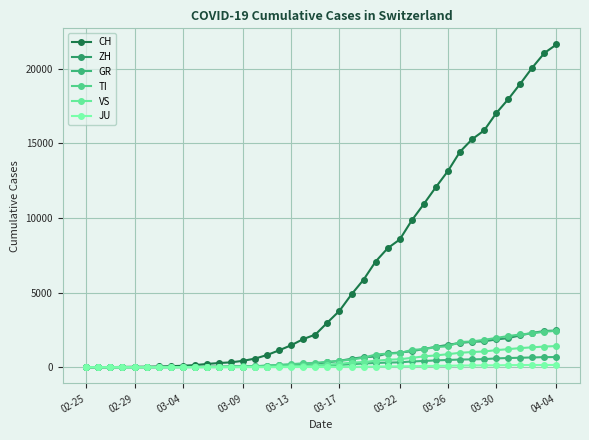

Count the number of categories in the chart.

40